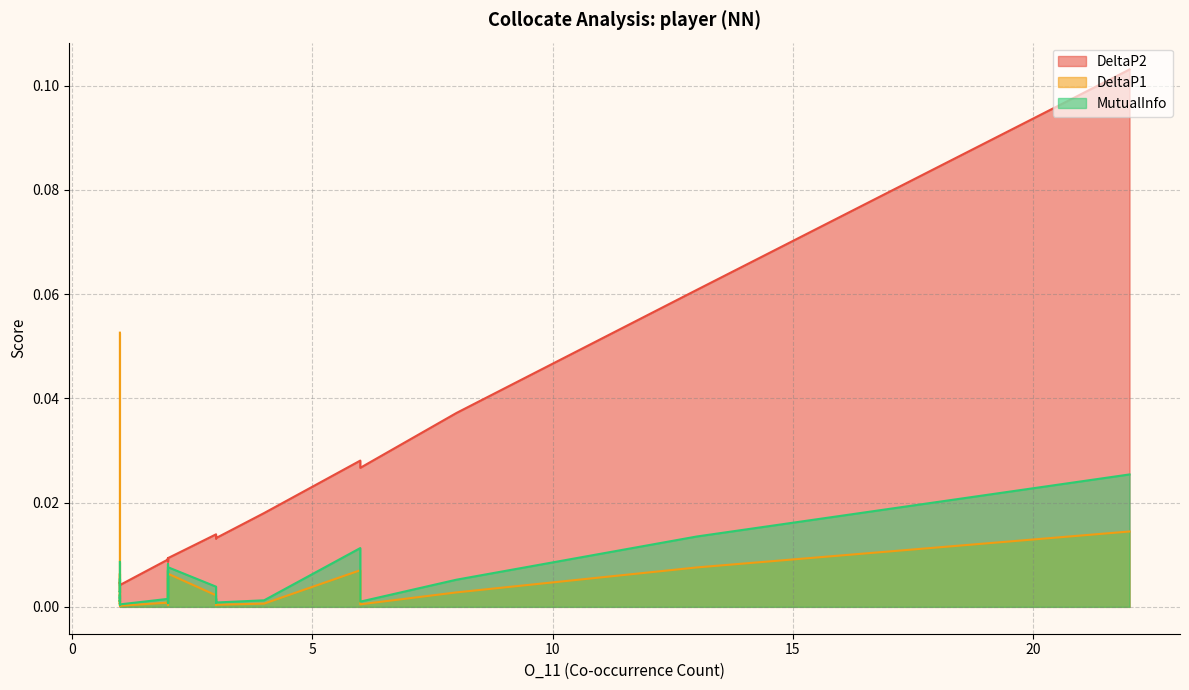

What are all the series names shown in the legend?

DeltaP2, DeltaP1, MutualInfo